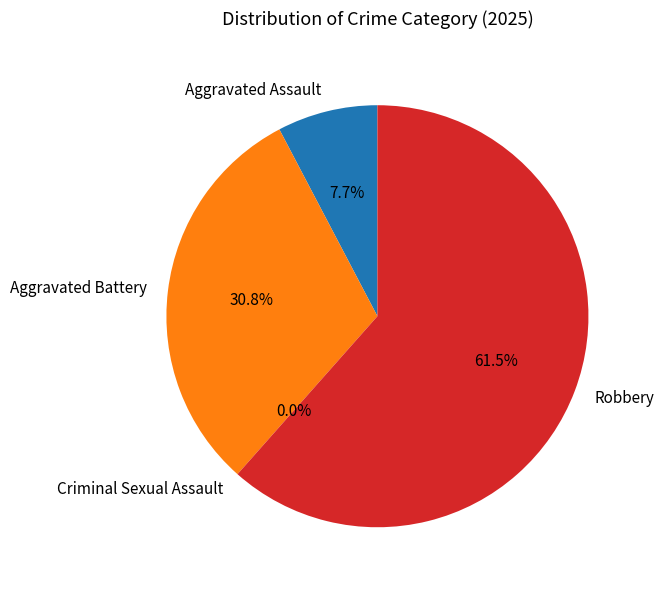

Does Robbery account for over 50% of the chart?

Yes